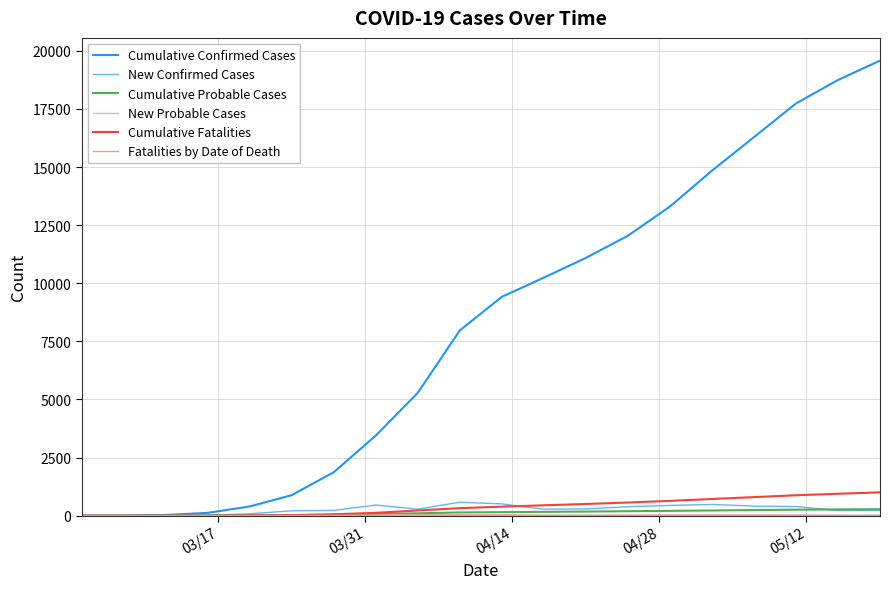

Which series has the largest range (max minus min)?

Cumulative Confirmed Cases